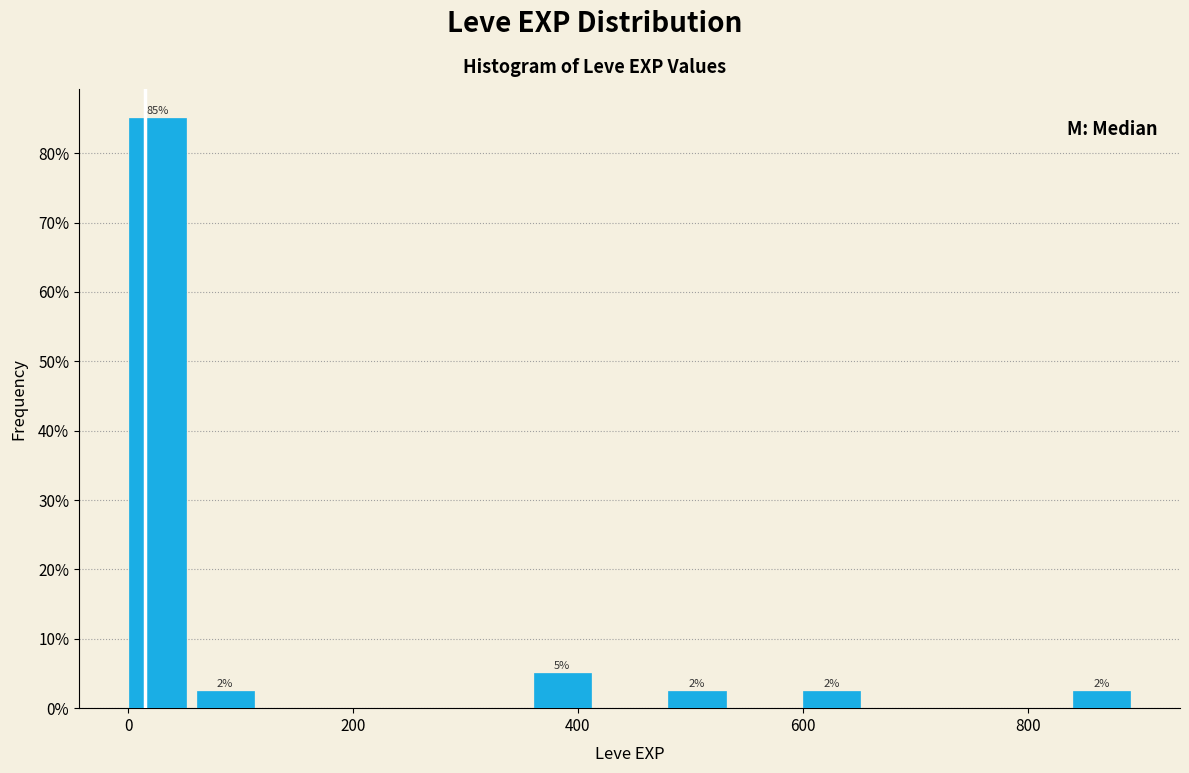

Around what value on the x-axis is the tallest bar? Give the approximate position of its centre, as read against the axis.

20